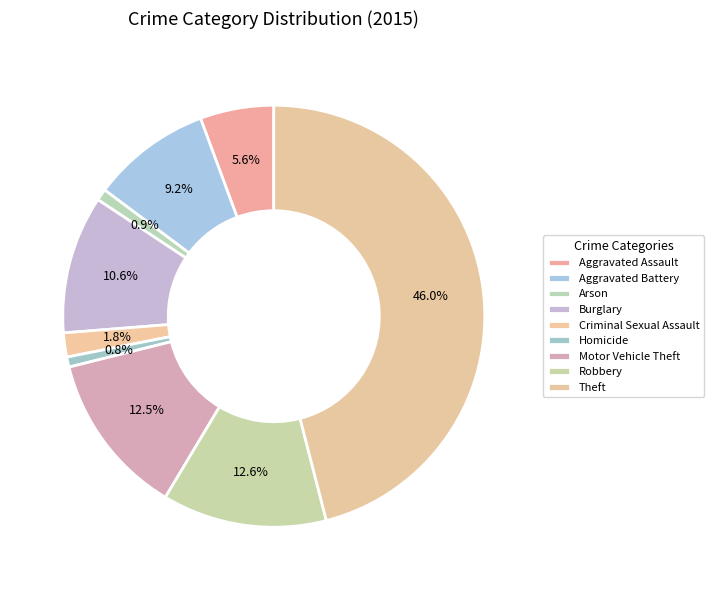

Rank the categories by value from highest to lowest.

Theft, Robbery, Motor Vehicle Theft, Burglary, Aggravated Battery, Aggravated Assault, Criminal Sexual Assault, Arson, Homicide